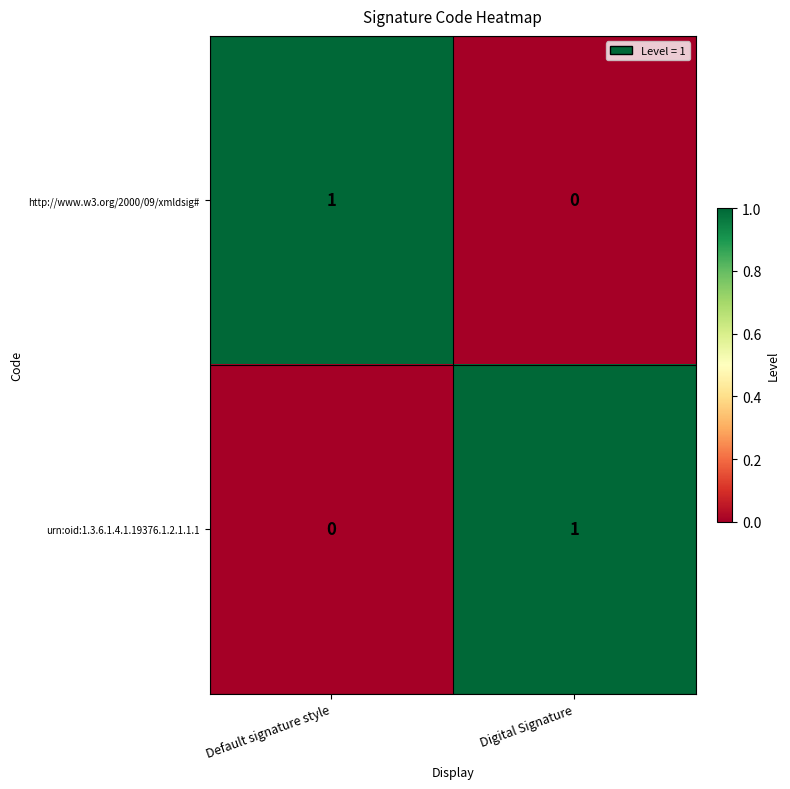

The value of http://www.w3.org/2000/09/xmldsig# at Default signature style is 2. True or false?

False